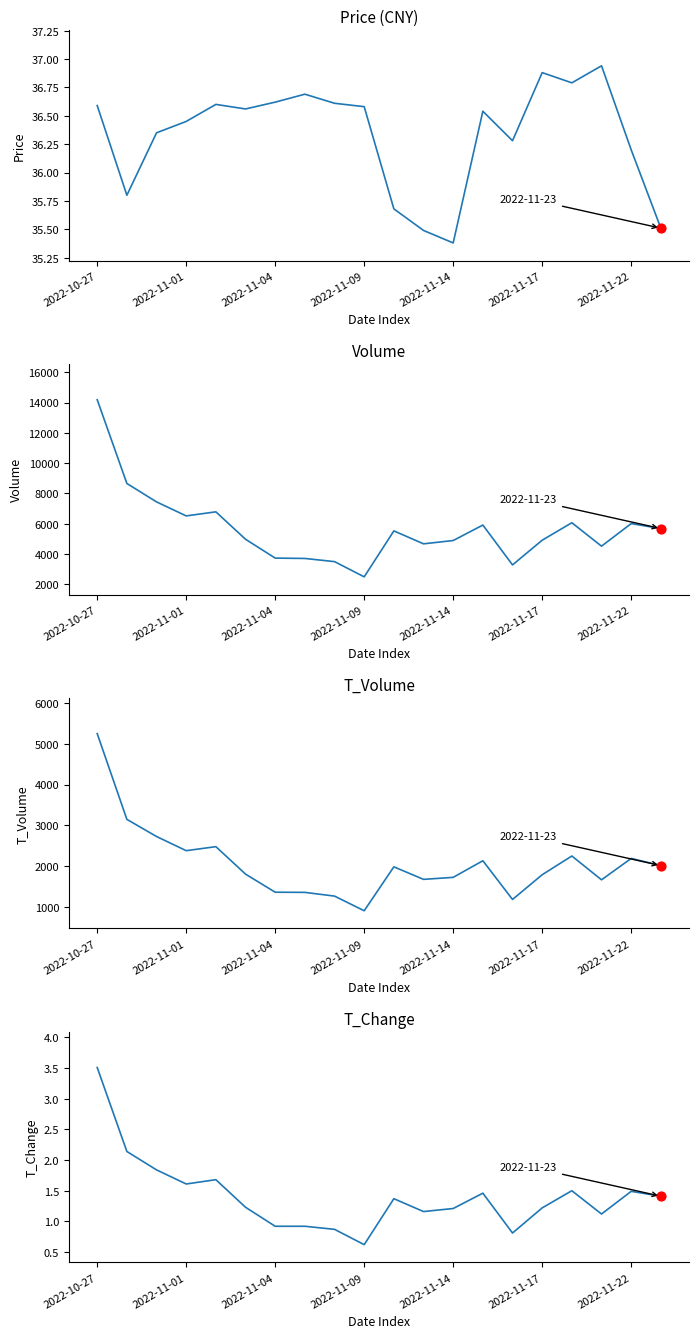

Which series contains the highest Y value?

volume